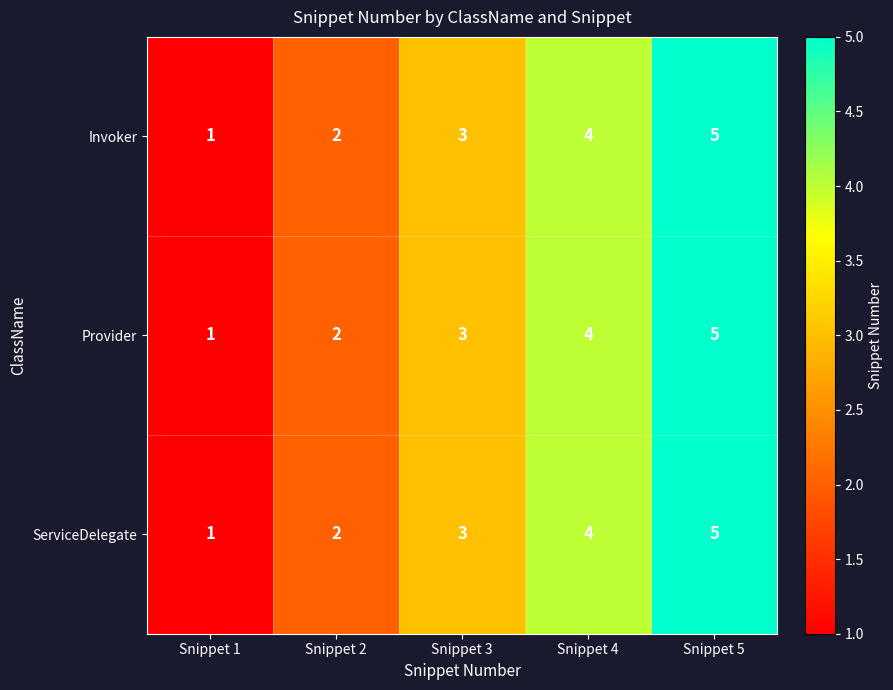

Count the Provider values in the range 2 to 4.

3